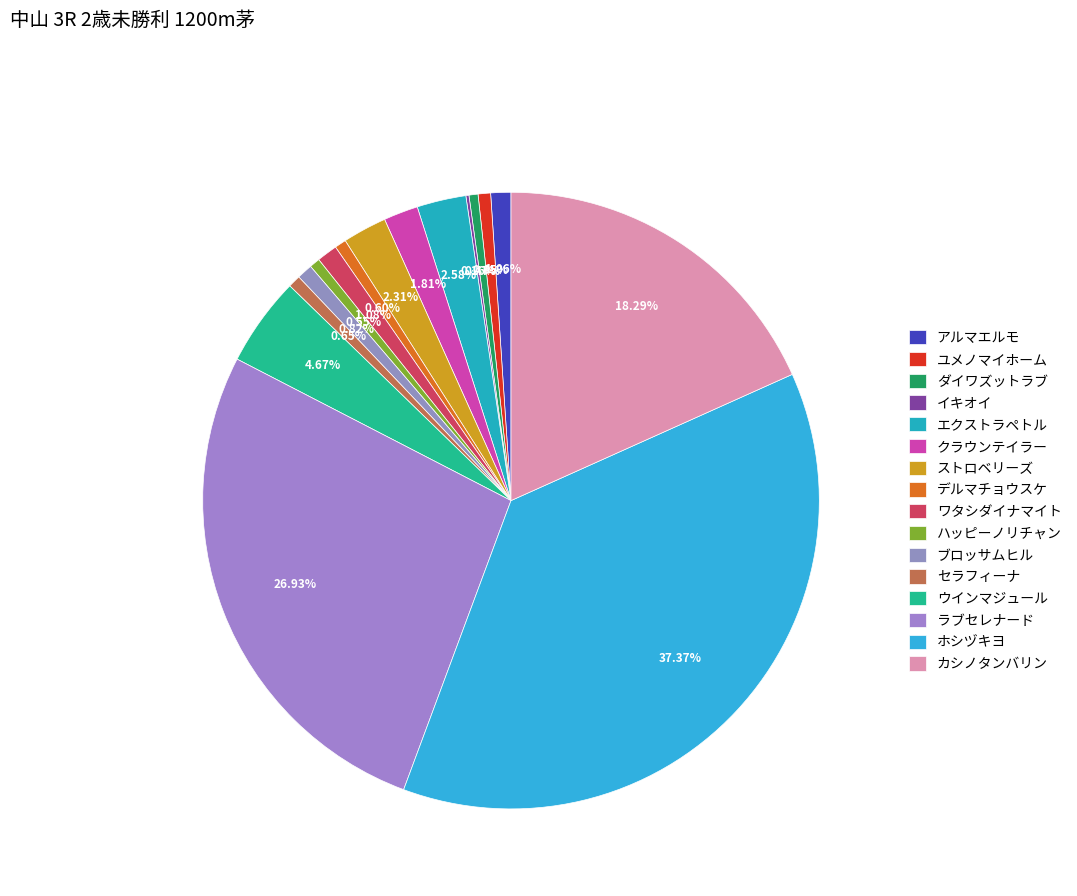

Approximately how many times larger is the value at ウインマジュール compared to ブロッサムヒル?

5.7